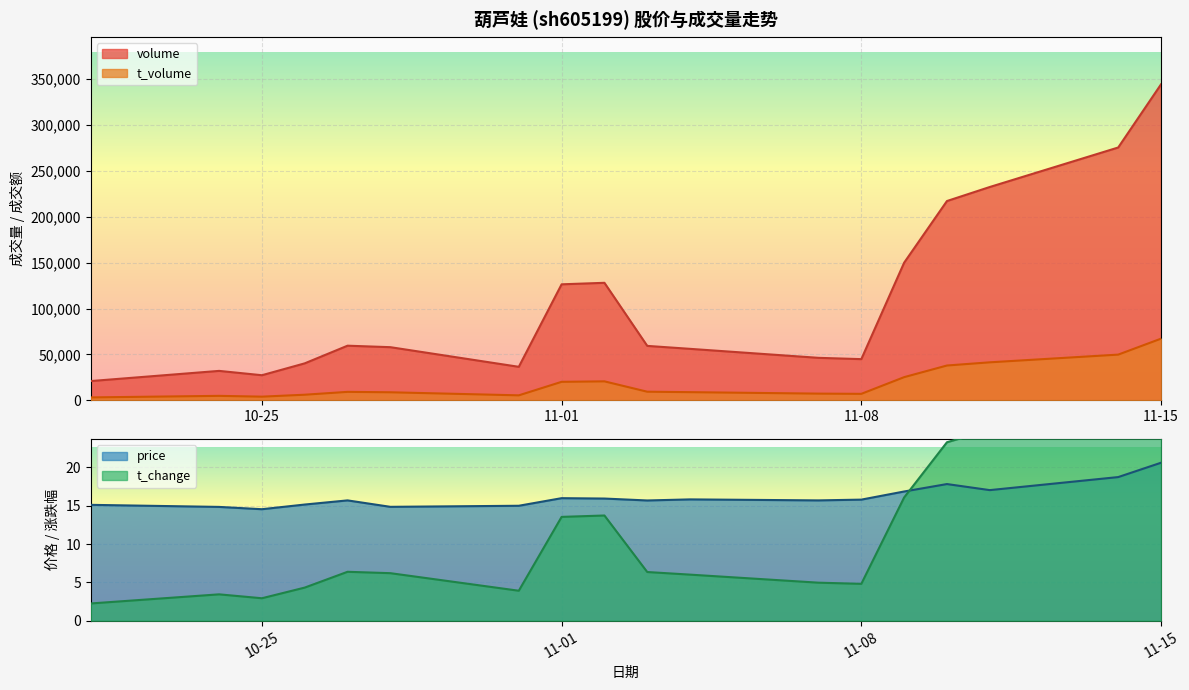

The value of volume at 11-15 is 181450.2. True or false?

False